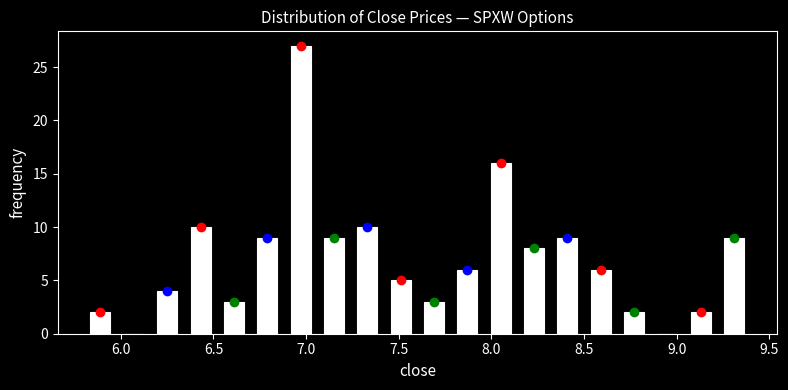

Around what value on the x-axis is the tallest bar? Give the approximate position of its centre, as read against the axis.

6.95